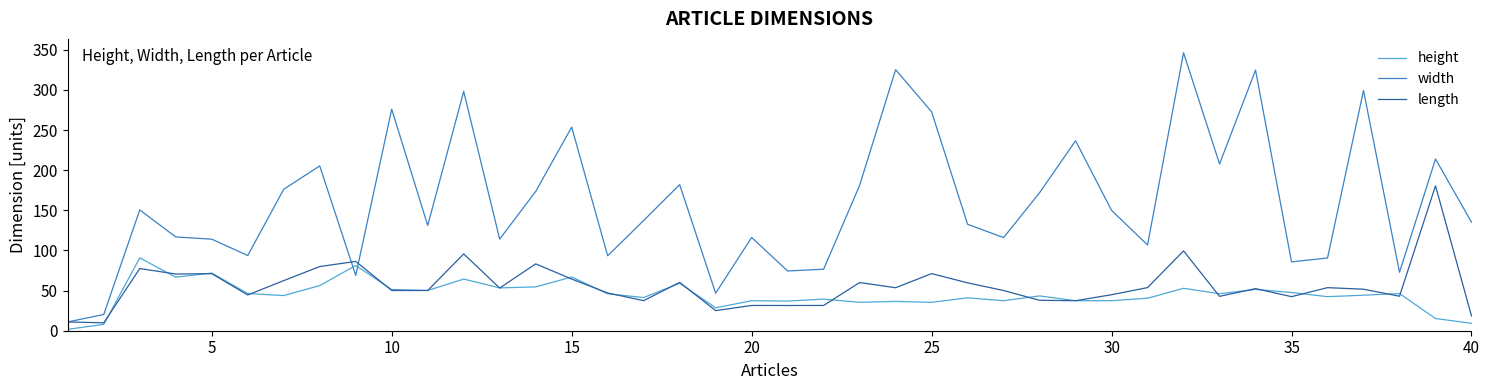

How many times do height and width cross each other?

2